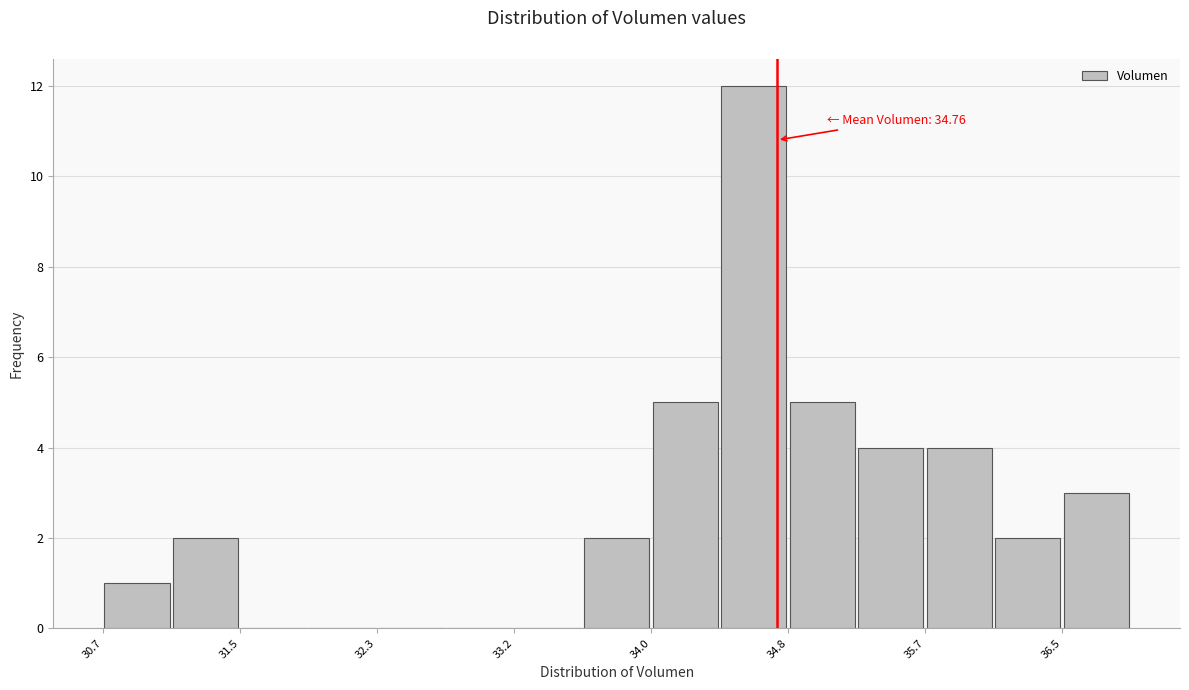

Which range on the x-axis has the tallest bar?

34.4 to 34.8